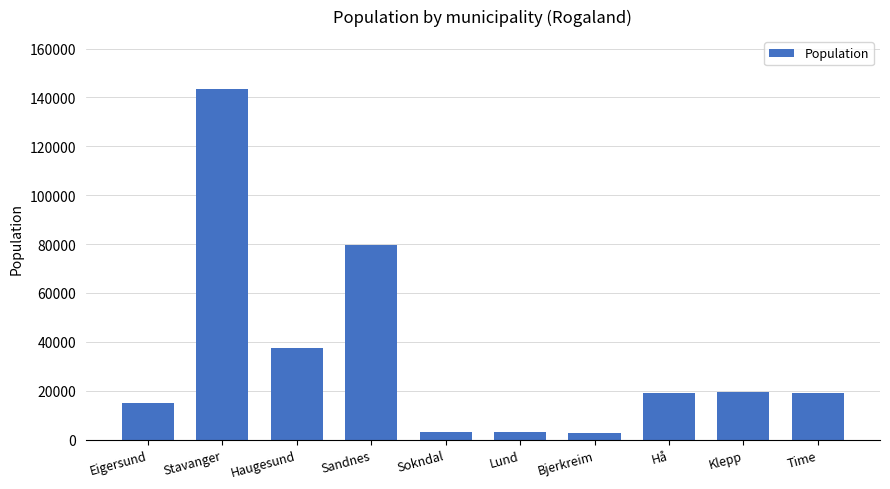

Between Hå and Stavanger, which is larger?

Stavanger